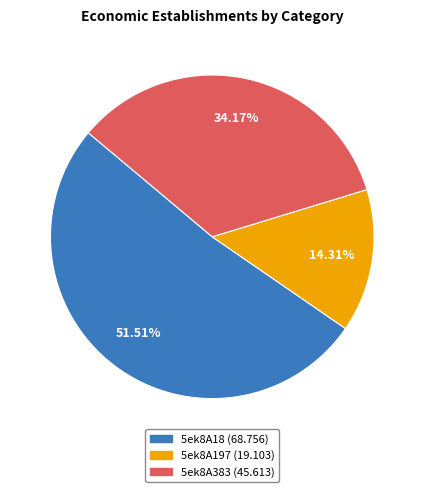

What percentage is the 5ek8A383 slice, to the nearest percent?

34%